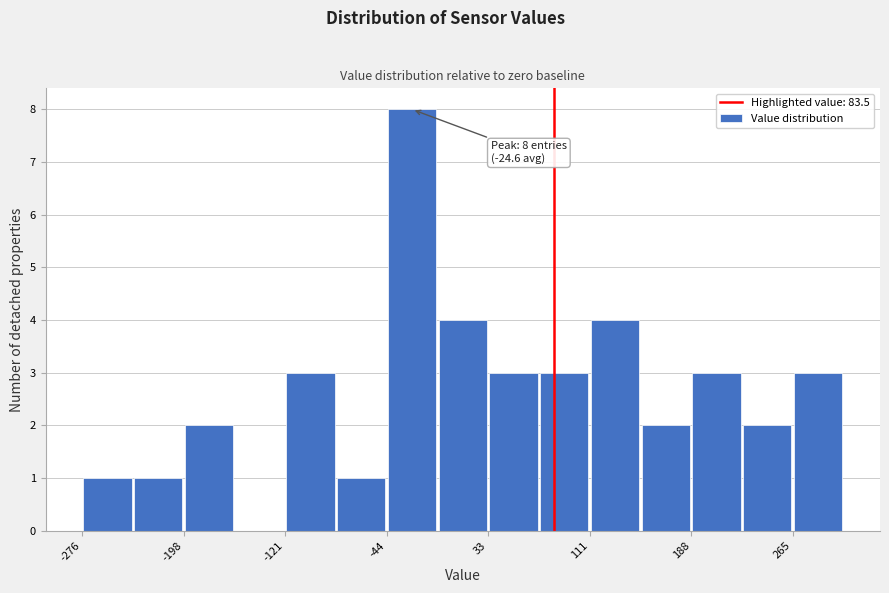

Around what value on the x-axis is the tallest bar? Give the approximate position of its centre, as read against the axis.

-20